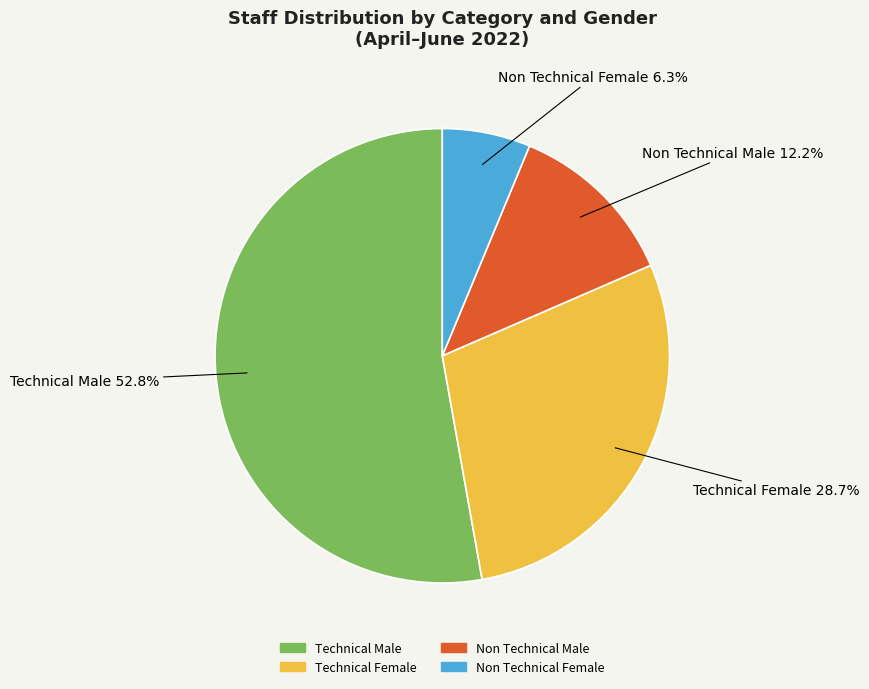

What percentage do Non Technical Female and Technical Male together represent?

59.1%